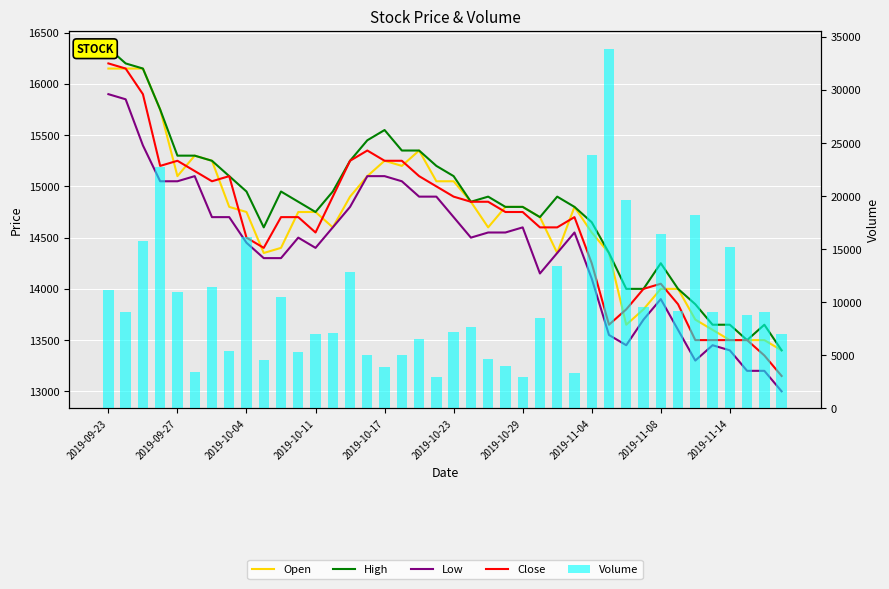

What are all the series names shown in the legend?

Open, High, Low, Close, Volume